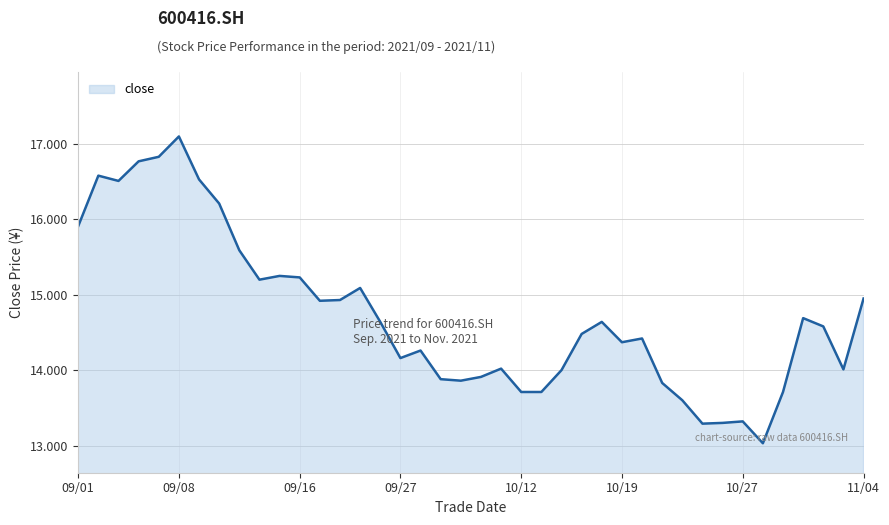

What is the greatest value displayed?

17.1